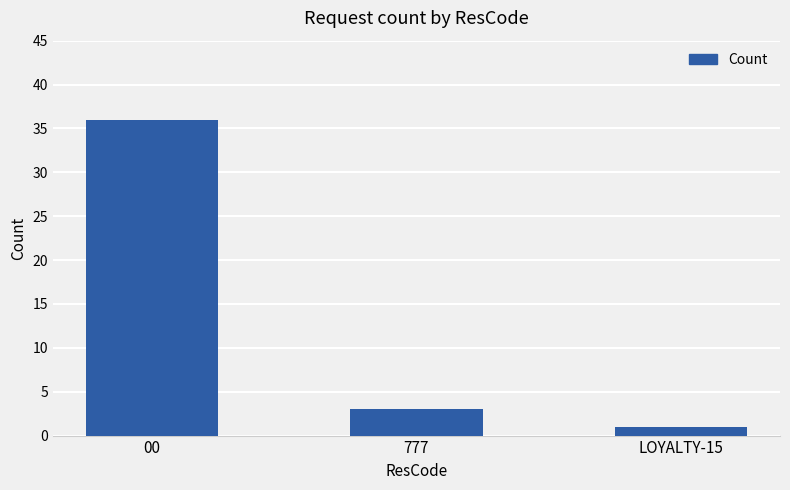

What is the difference between the values at LOYALTY-15 and 777?

2